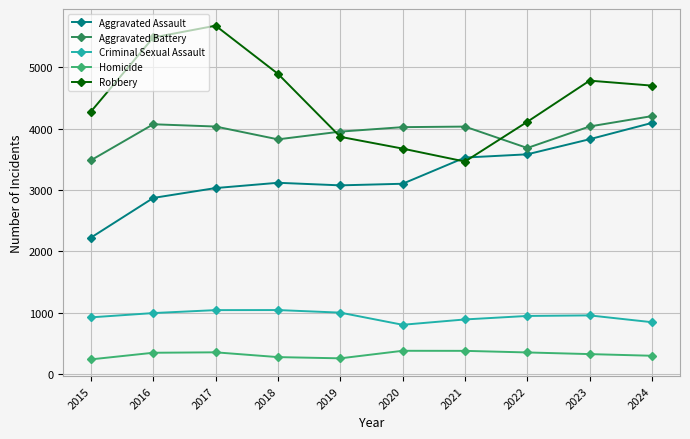

Where is the first local maximum for Robbery?

2017